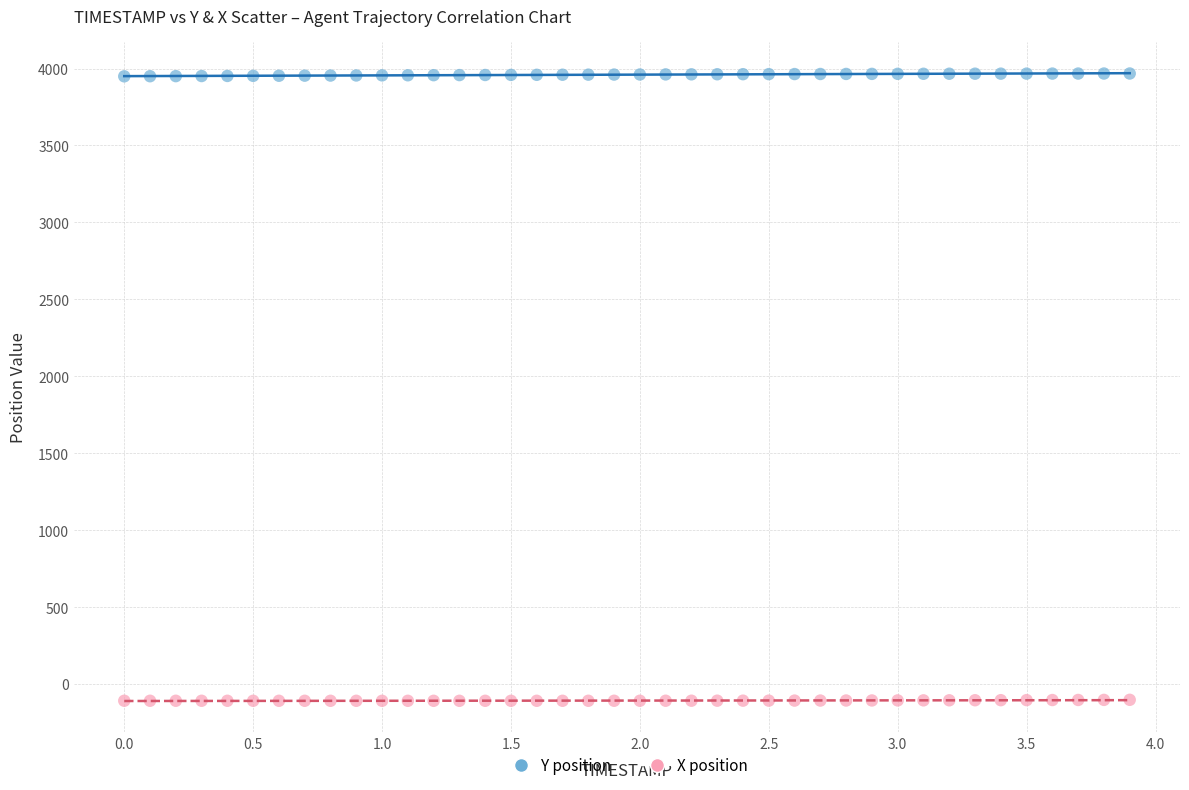

Across all data points, what is the range of X values (max minus min)?

3.9